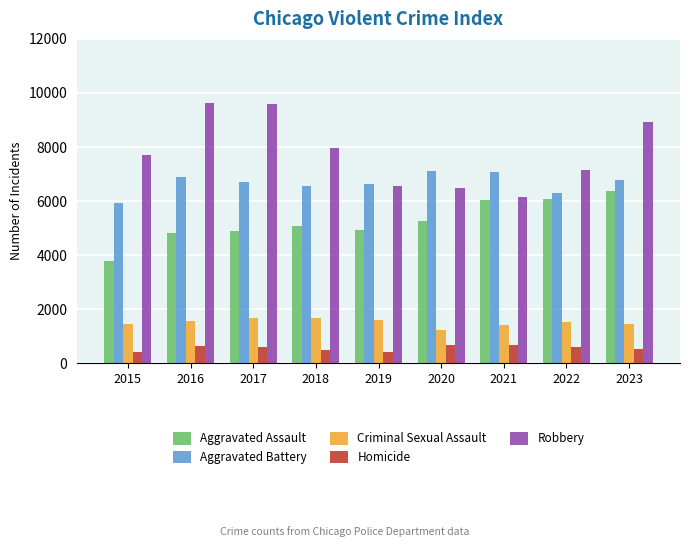

What is the spread (max minus min) of values at 2016?

8986